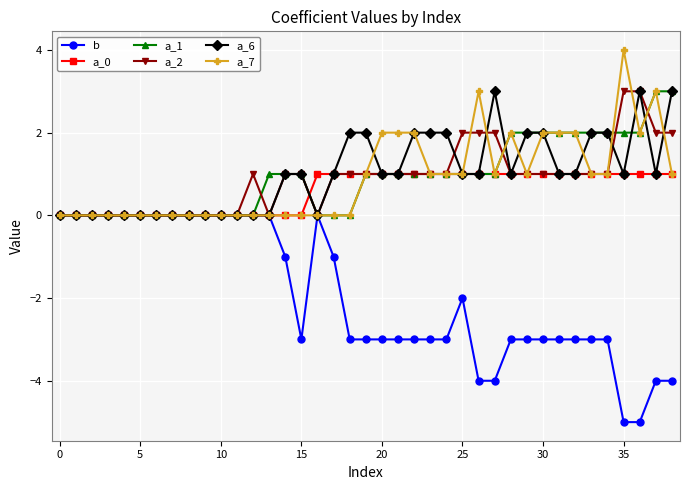

Which series has the largest range (max minus min)?

b